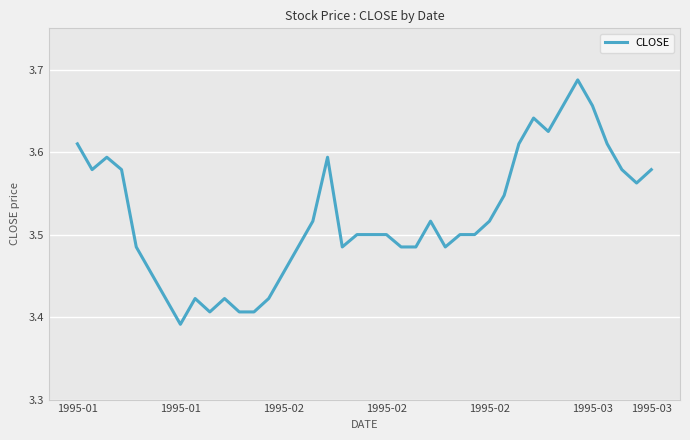

What is the difference between the maximum and minimum values?

0.3